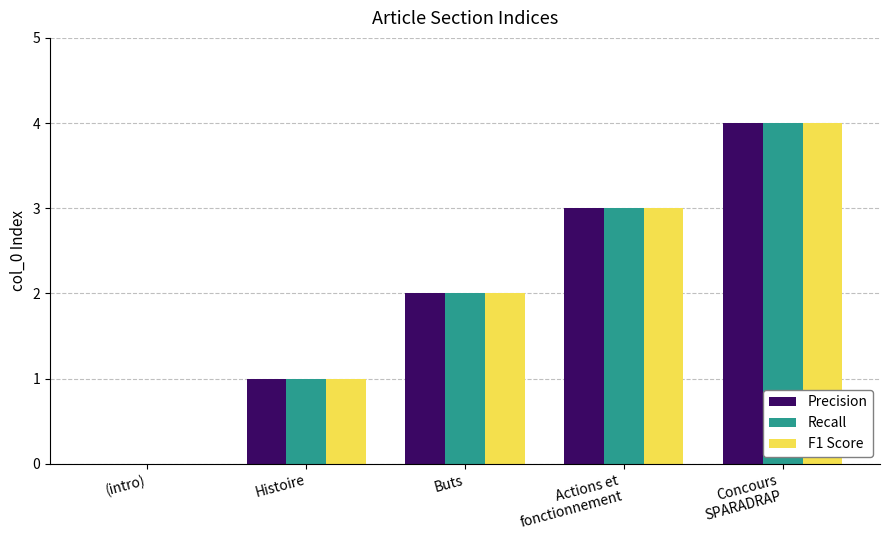

The value of Precision at Buts is 2. True or false?

True